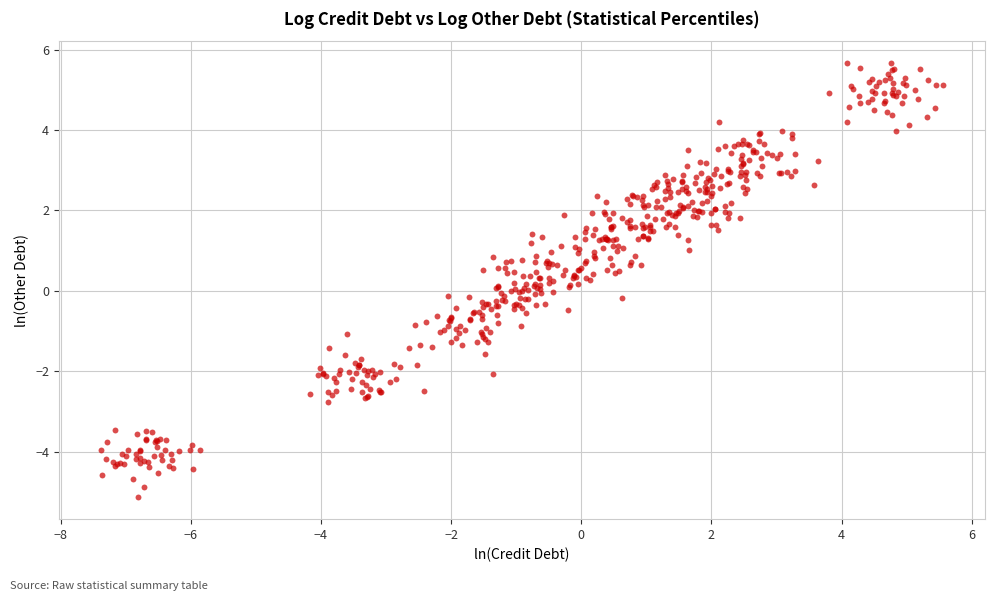

What is the range of X values (max minus min)?

12.9